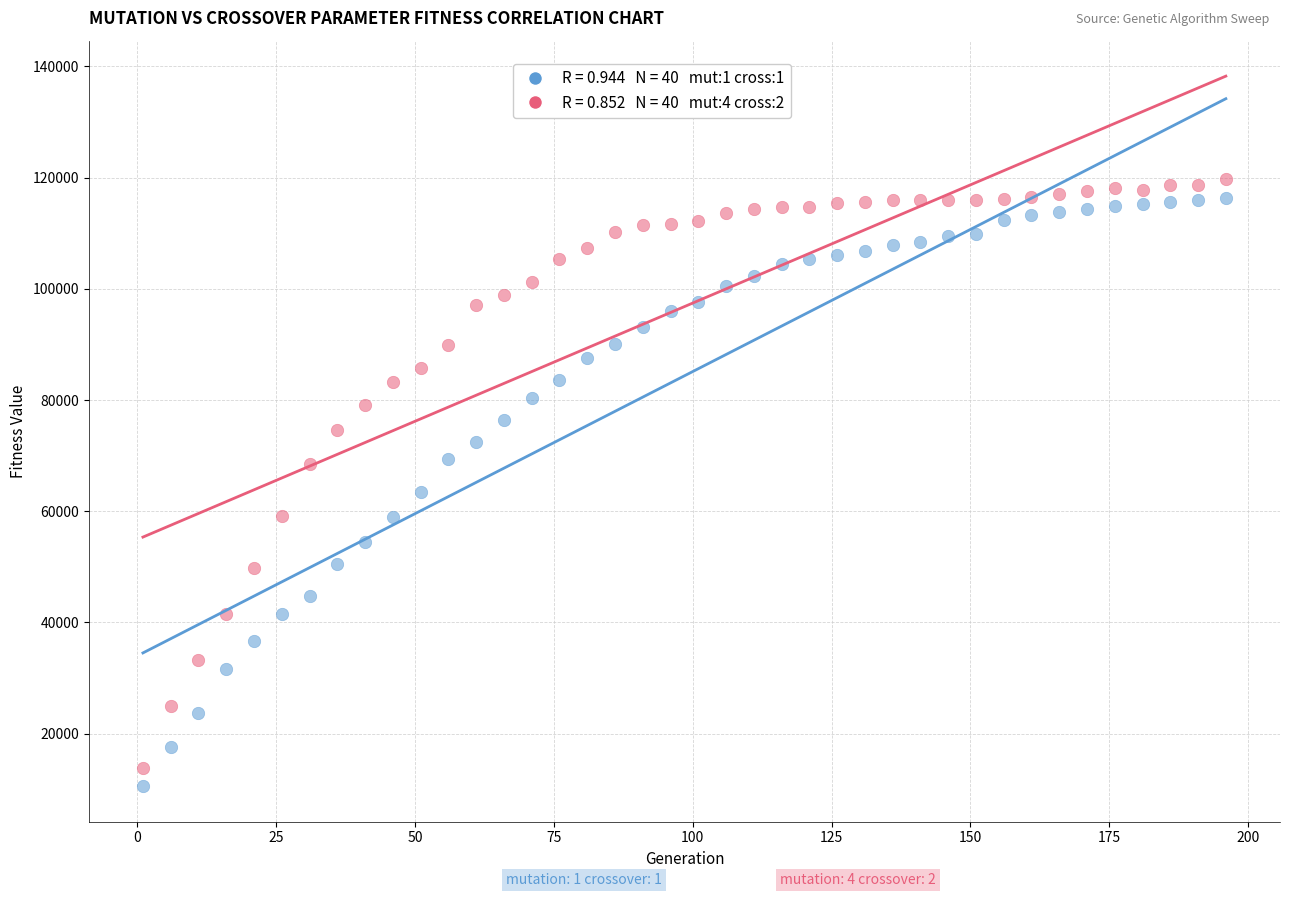

Across all series, what Y value is closest to 65181?

63433.1